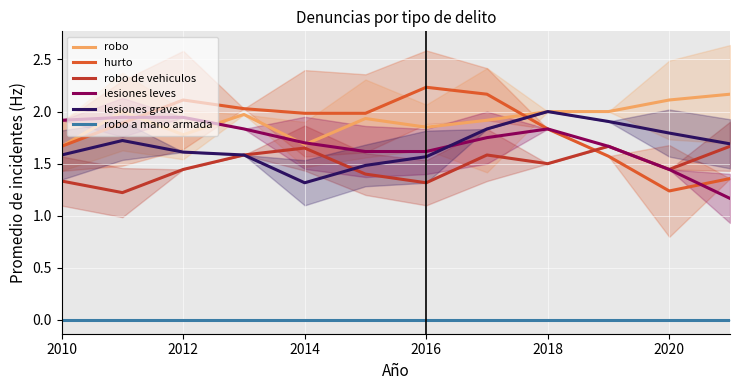

How many lines are shown in the chart?

6